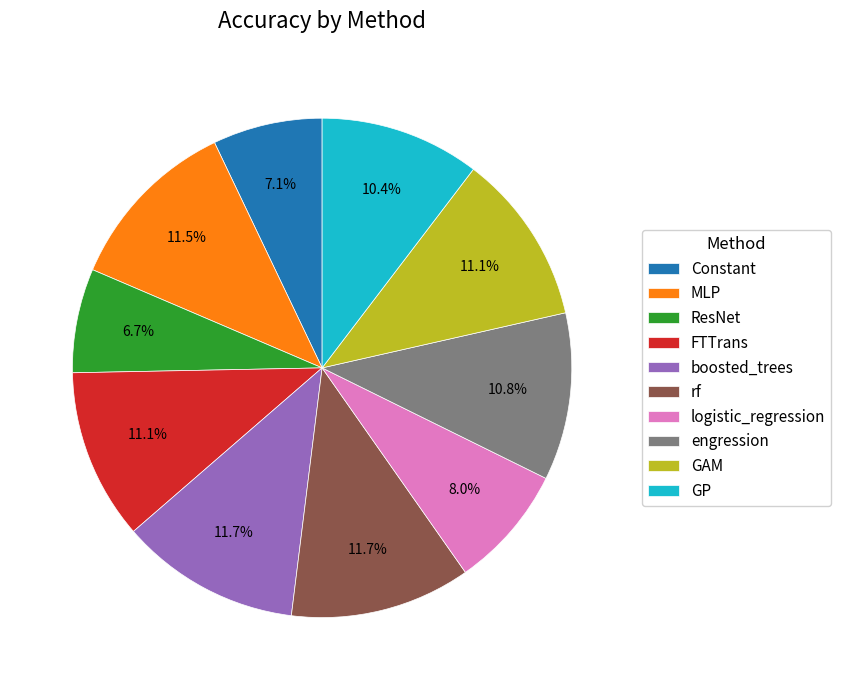

Between logistic_regression and boosted_trees, which is larger?

boosted_trees